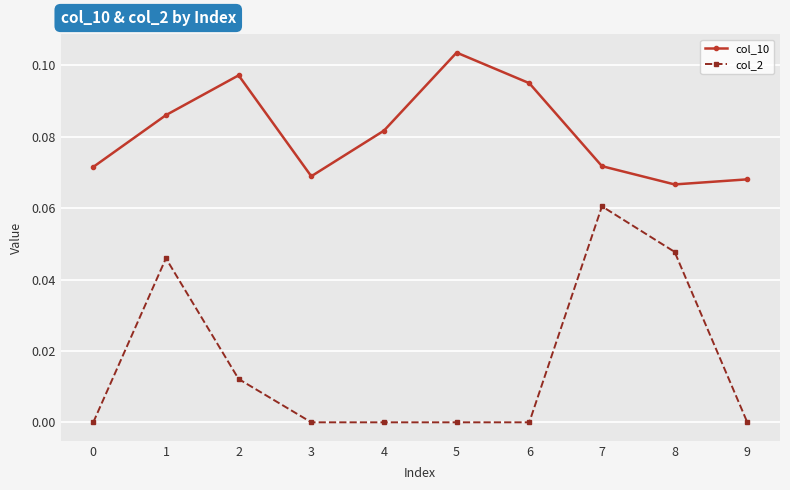

At which category does col_2 reach its first local peak?

1